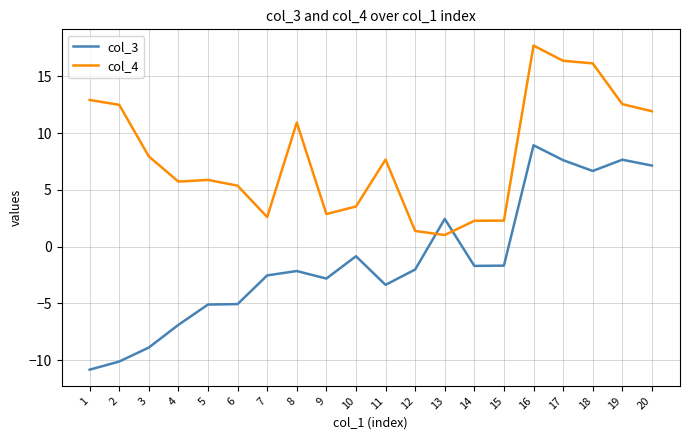

What is the difference between the maximum and minimum values in the col_4 series?

16.7